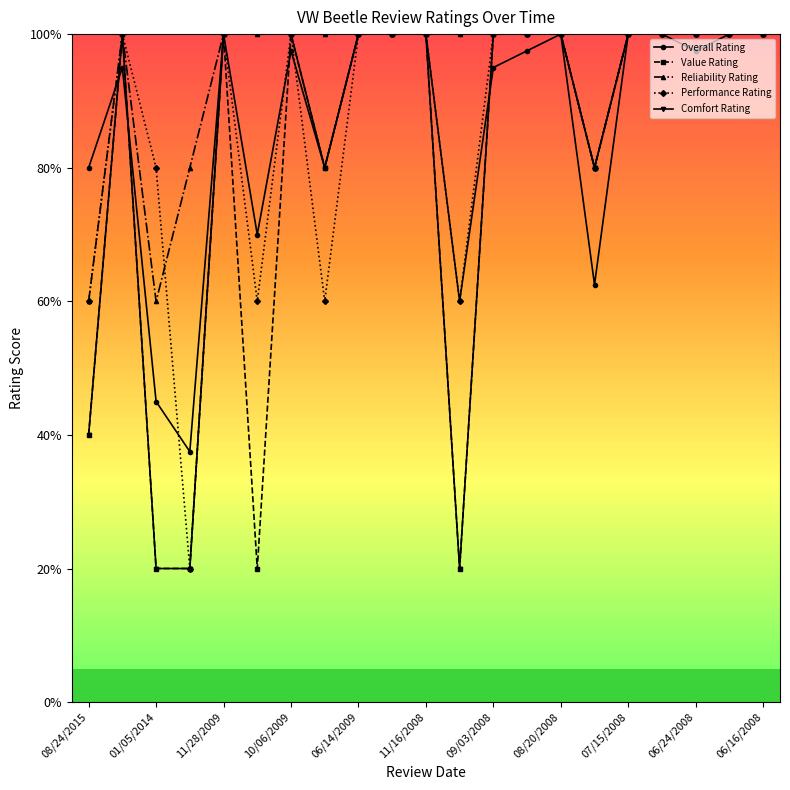

What are all the series names shown in the legend?

Overall Rating, Value Rating, Reliability Rating, Performance Rating, Comfort Rating